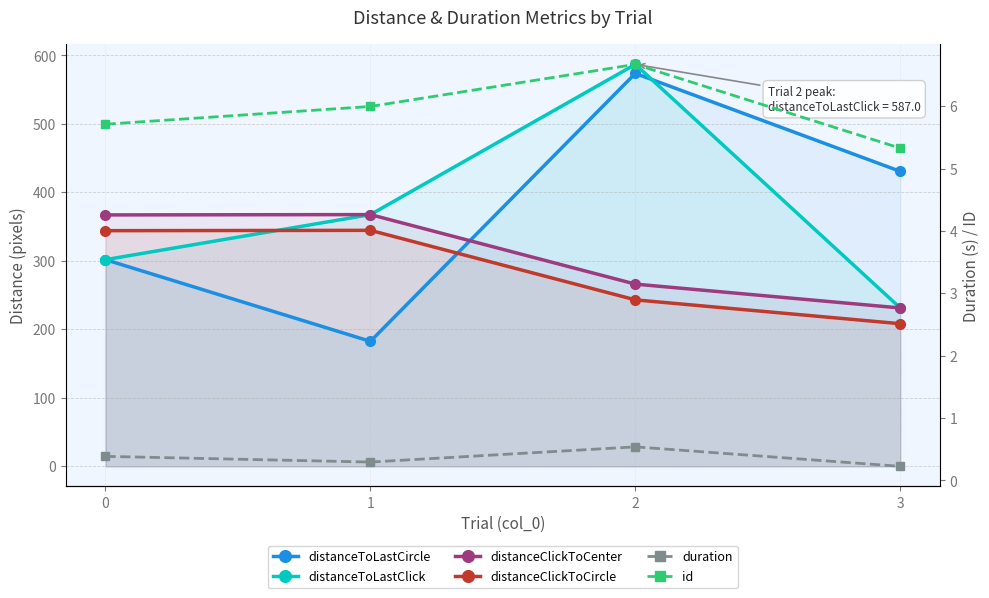

How many interior local peaks does the duration series have?

1